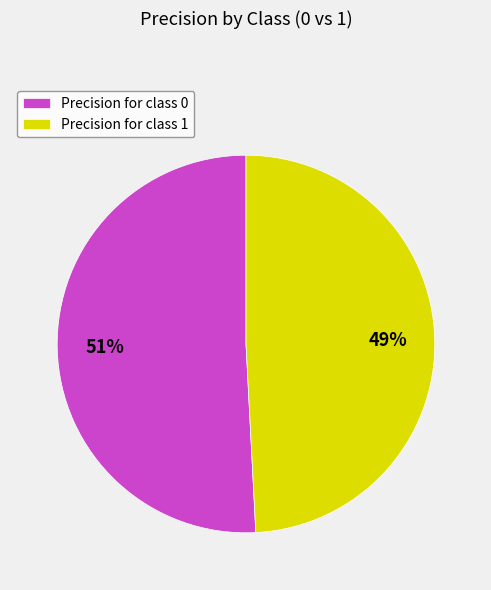

To the nearest percent, what is the combined percentage of Precision for class 1 and Precision for class 0?

100%